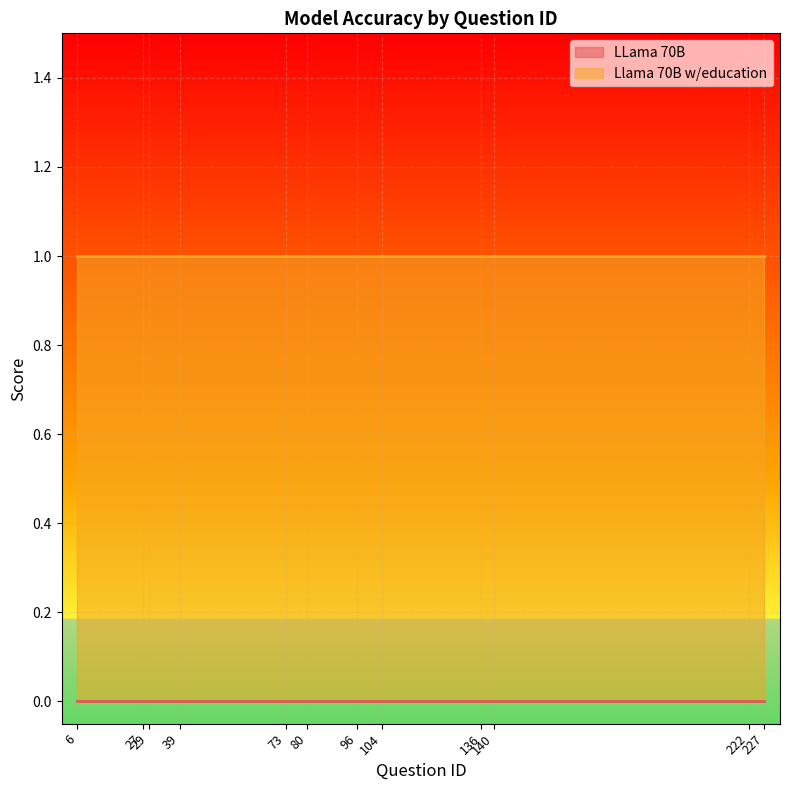

Between 39 and 96, which series saw the biggest shift?

LLama 70B